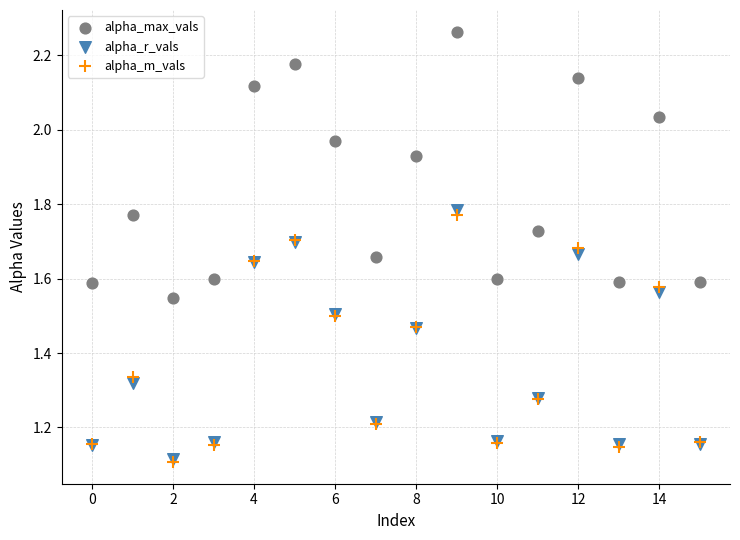

What are all the series names shown in the legend?

alpha_max_vals, alpha_r_vals, alpha_m_vals